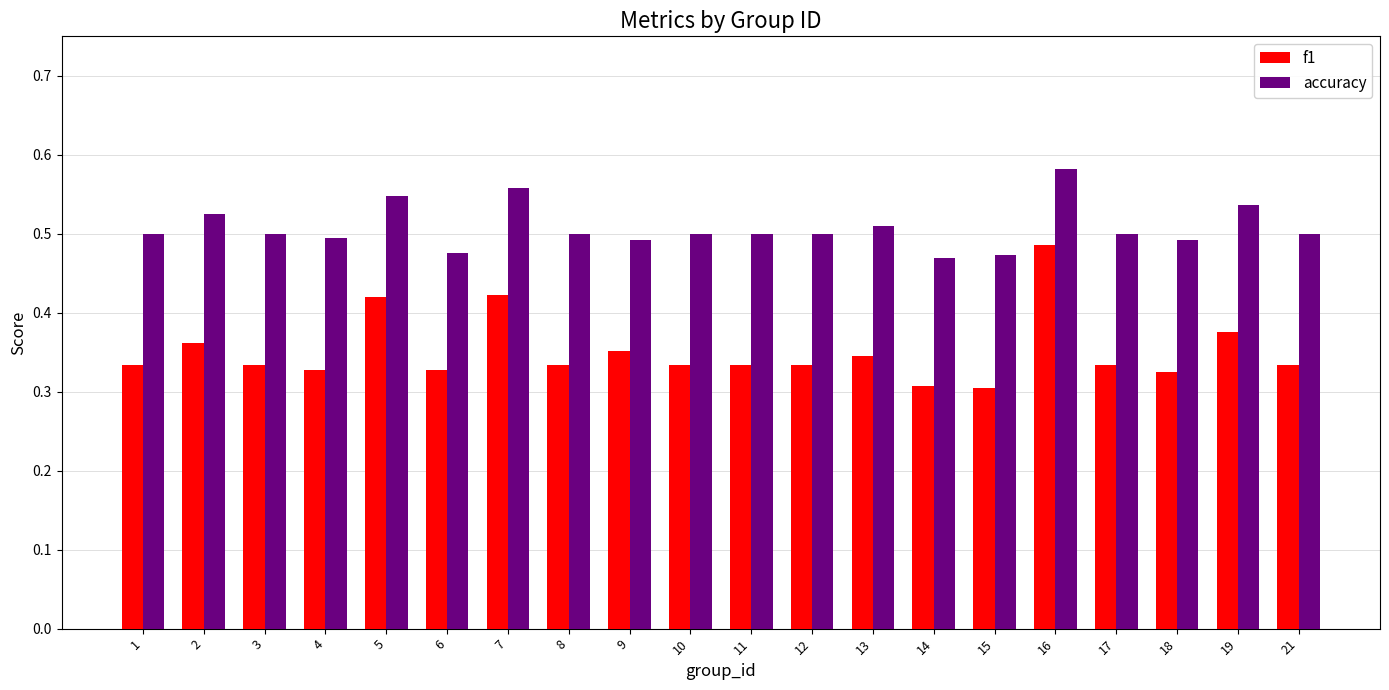

Which series has the largest total across all categories?

accuracy